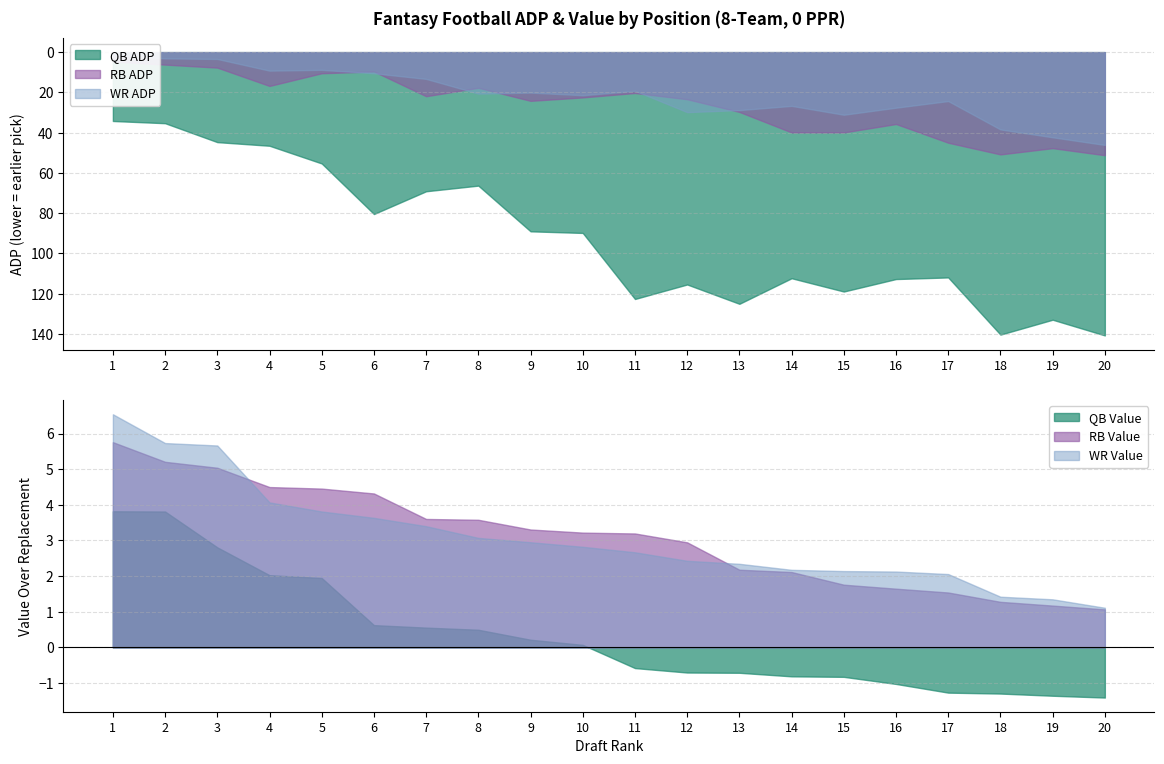

Between 6 and 15, which is larger?

15